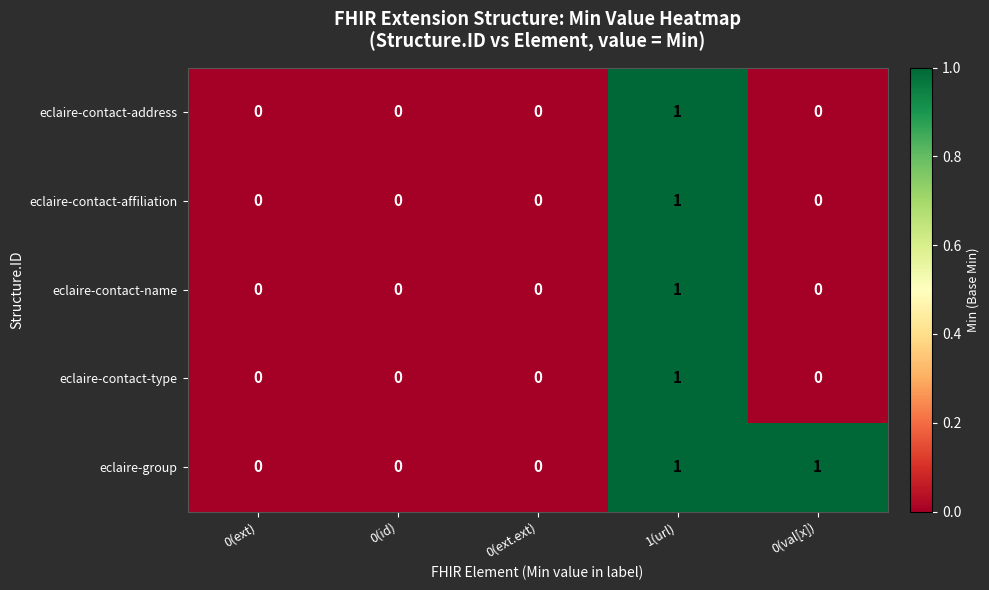

The value of eclaire-contact-affiliation at 1(url) is 1. True or false?

True